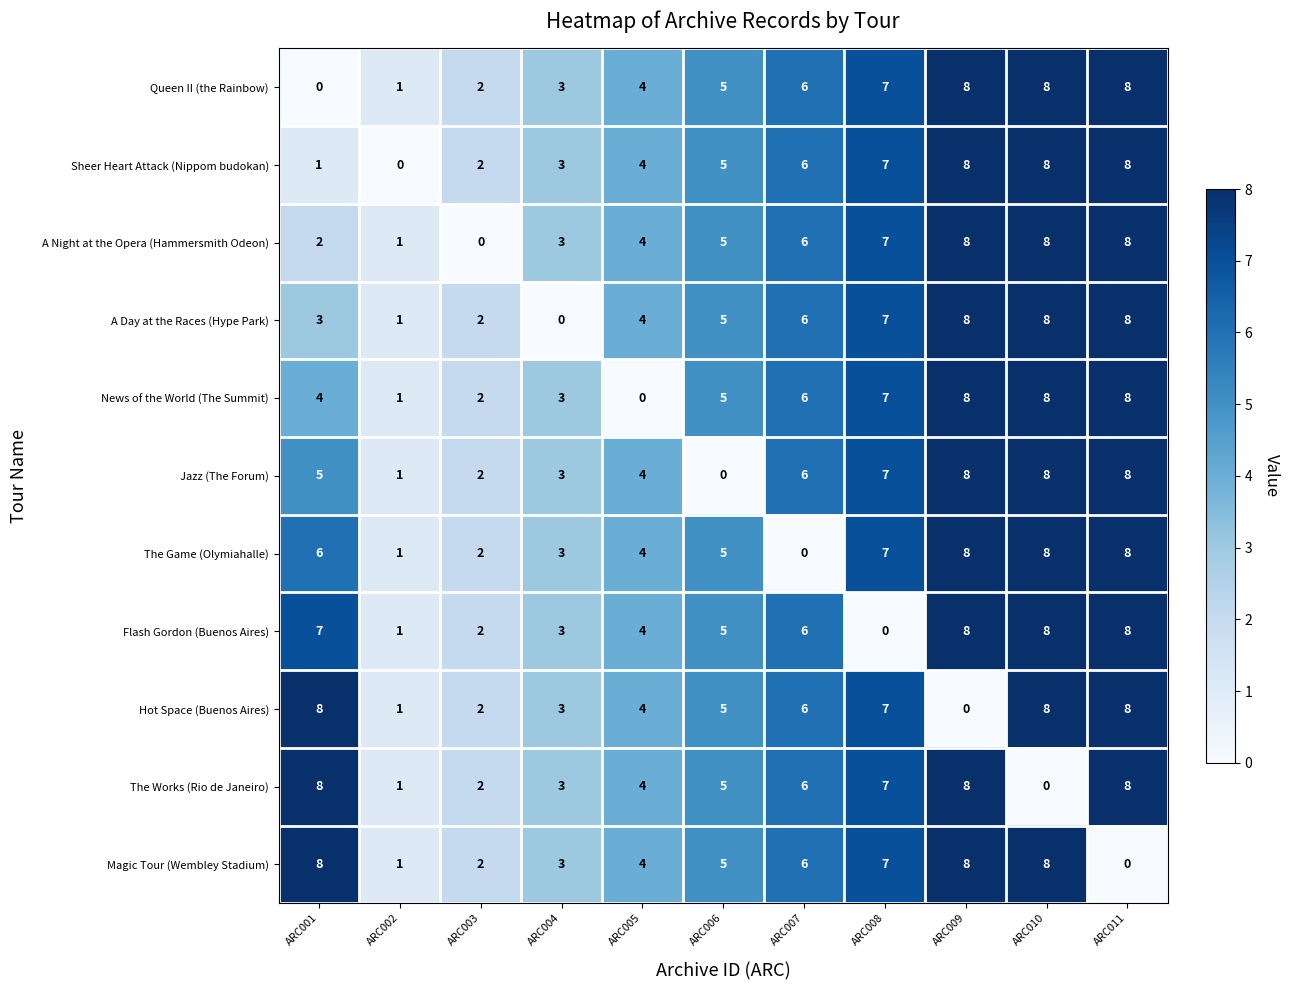

What is the total value across all series at ARC002?

10